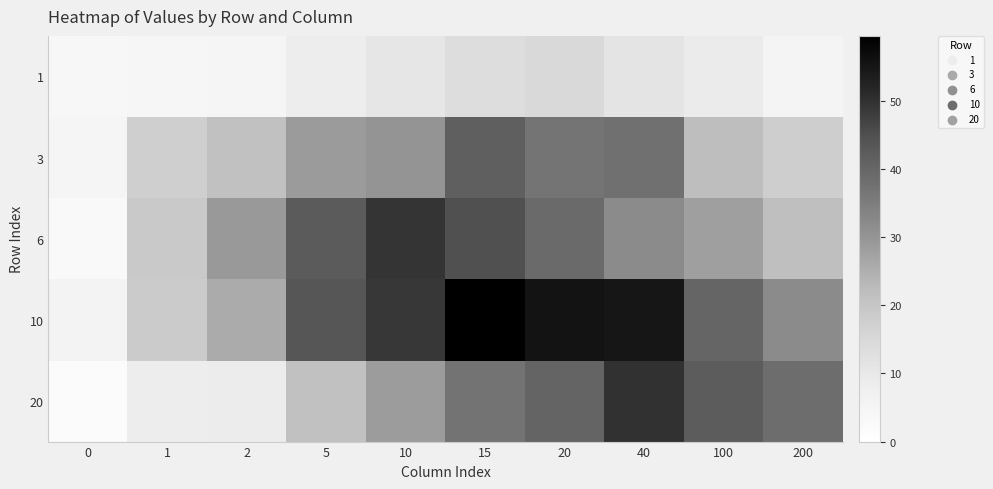

At how many categories does at least one series exceed 56?

1